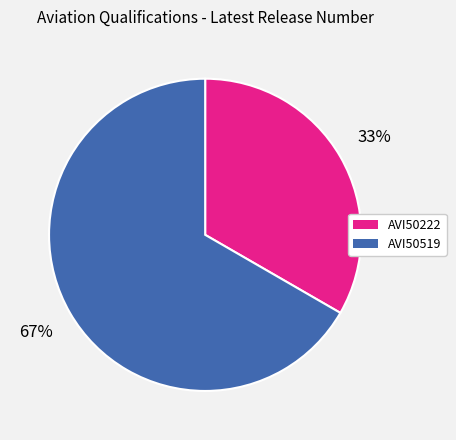

The AVI50222 slice represents 19% of the pie. True or false?

False